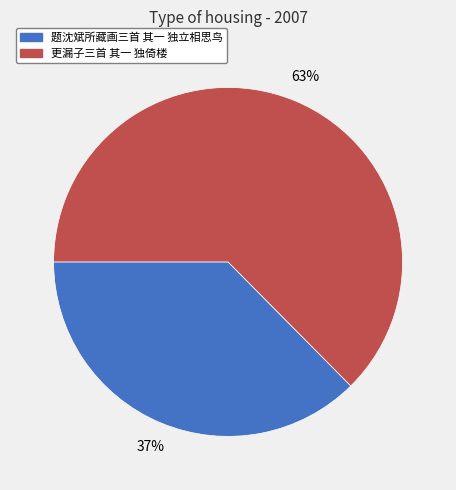

How many slices are in this pie chart?

2